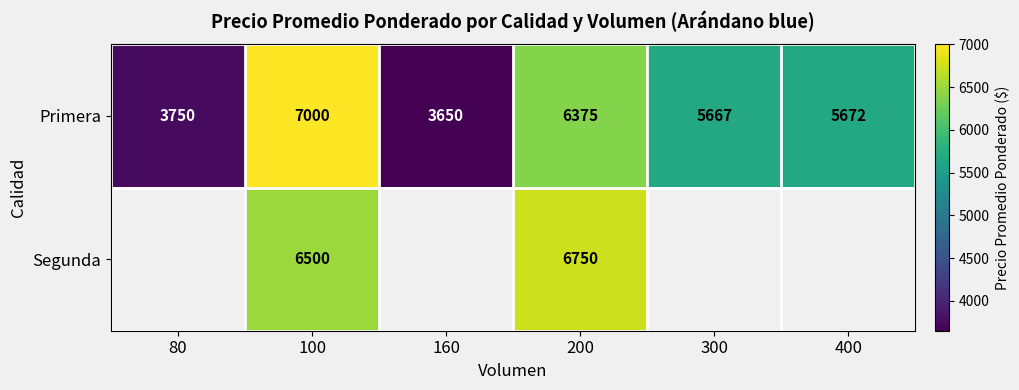

What is the total value across all series at 100?

13500